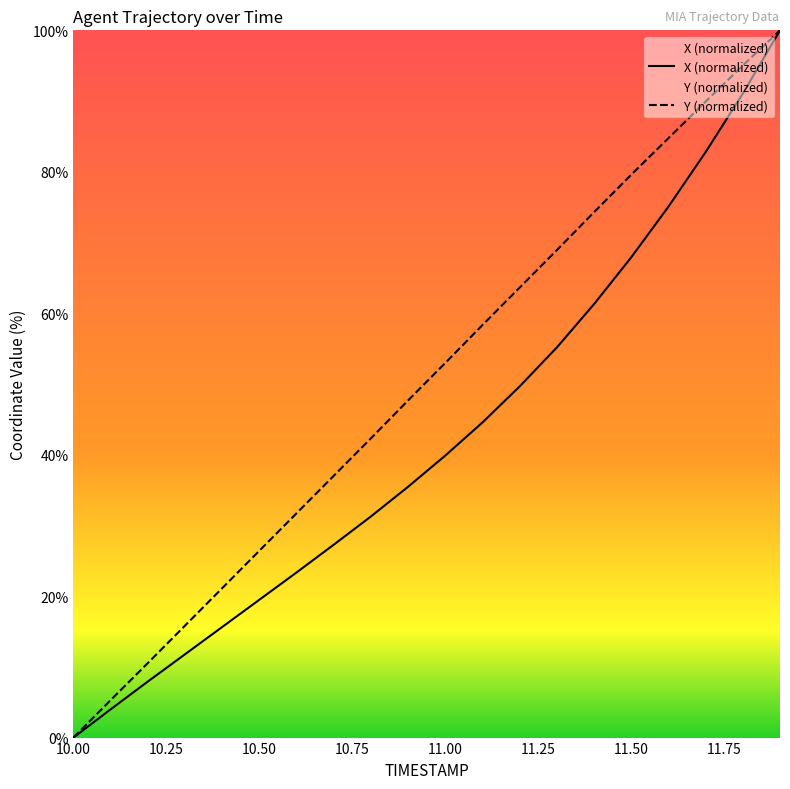

Reading left to right, what are all the values shown in this chart?

X: 10.0=0.0	10.1=4.0	10.2=7.9	10.3=11.8	10.4=15.6	10.5=19.5	10.6=23.3	10.7=27.3	10.8=31.3	10.9=35.5	11.0=39.9	11.1=44.6	11.2=49.7	11.3=55.2	11.4=61.3	11.5=67.9	11.6=75.1	11.7=82.8	11.8=91.0	11.9=100.0
Y: 10.0=0.0	10.1=5.3	10.2=10.5	10.3=15.8	10.4=21.1	10.5=26.4	10.6=31.7	10.7=37.0	10.8=42.3	10.9=47.7	11.0=53.0	11.1=58.3	11.2=63.6	11.3=68.9	11.4=74.3	11.5=79.6	11.6=84.8	11.7=89.9	11.8=95.0	11.9=100.0